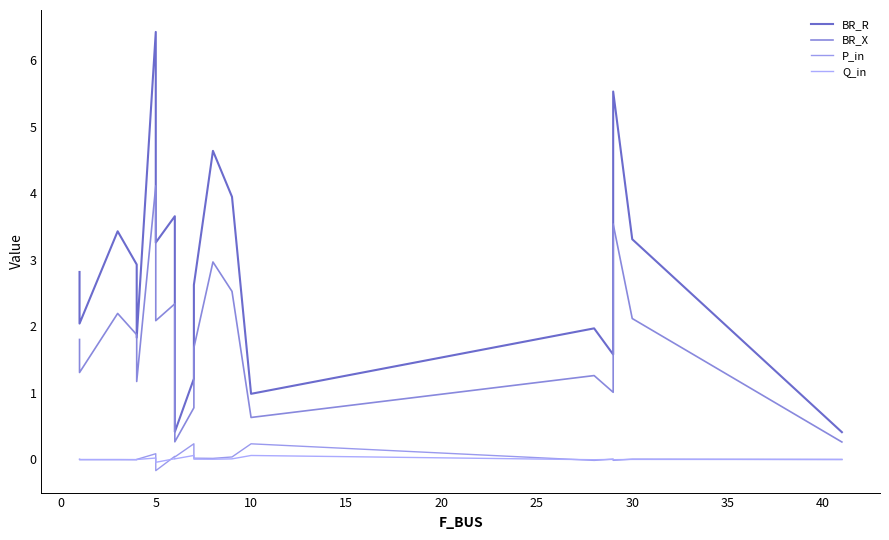

Rank the series by their maximum value, from highest to lowest.

BR_R, BR_X, P_in, Q_in